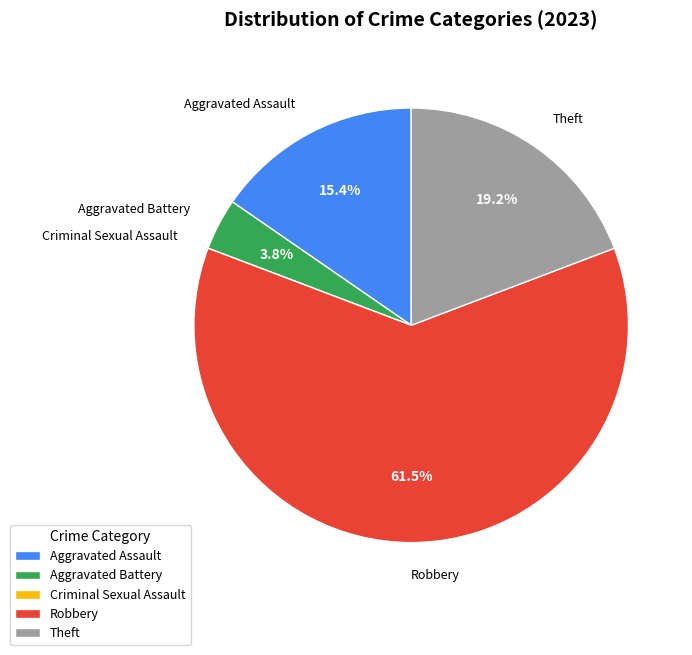

What is the largest slice in the pie chart?

Robbery